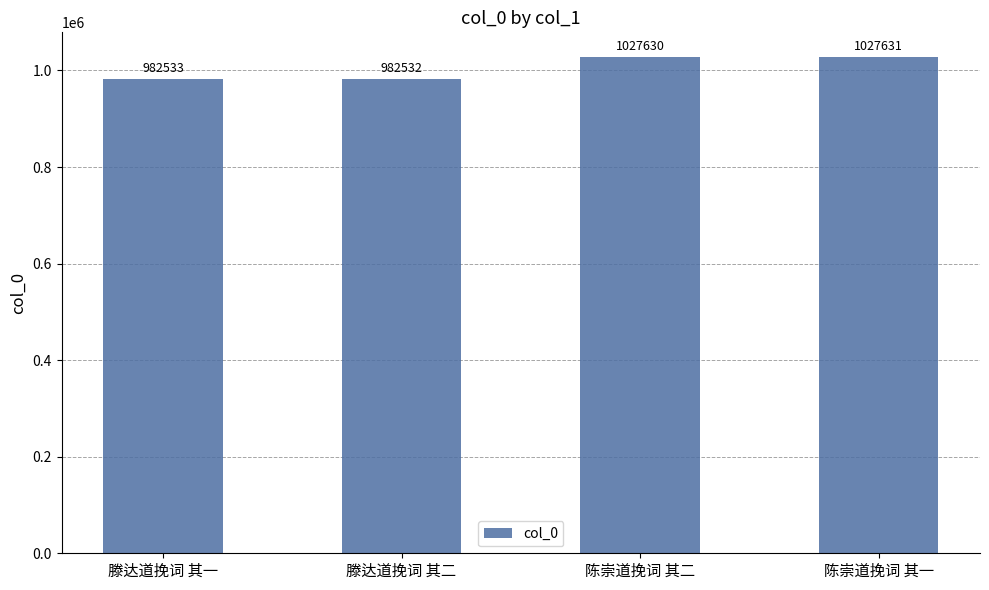

At which label is the value closest to 1005081?

滕达道挽词 其一